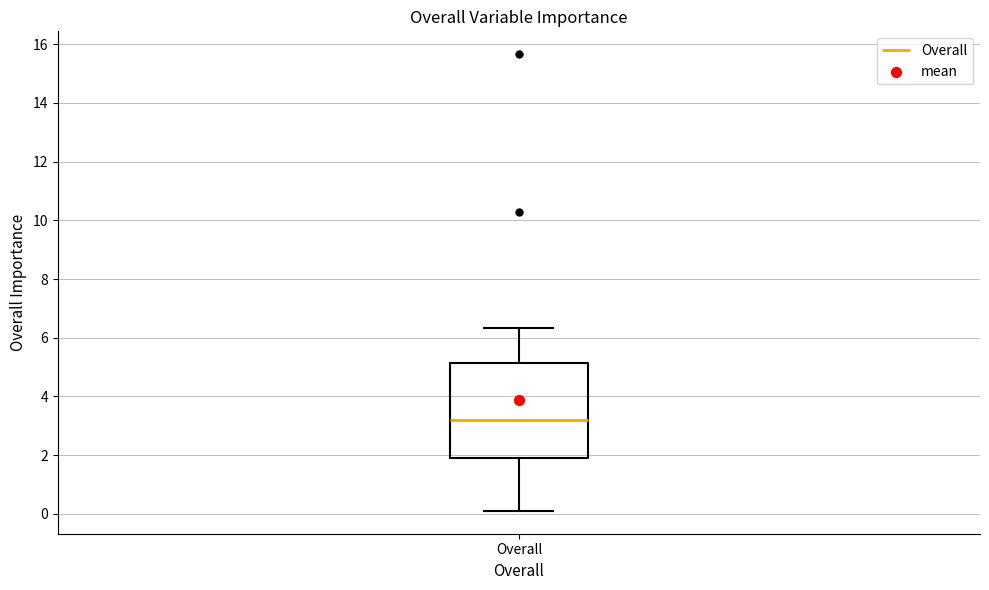

Read this box plot against the y-axis: the position of the median line, the range covered by the box, and the ends of both whiskers. The values are not printed on the chart, so give them approximately, as read against the axis.

median 3.2, box 2.0 to 5.2, whiskers 0.0 to 6.4